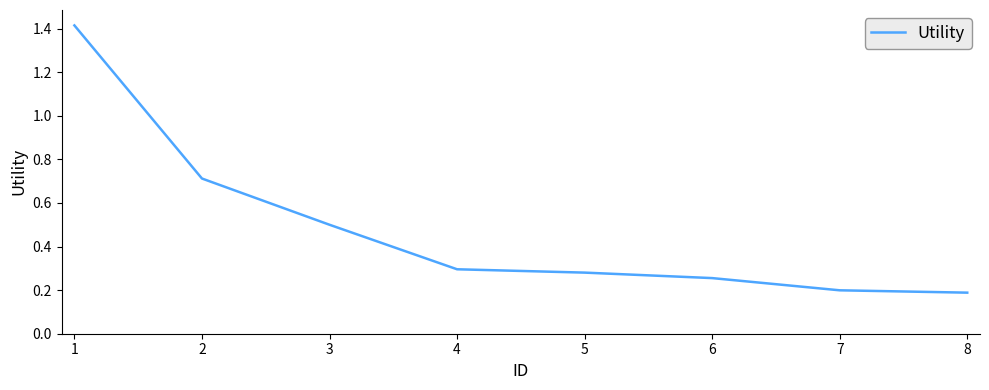

True or false: there are more than 1 points higher than both neighbors.

False